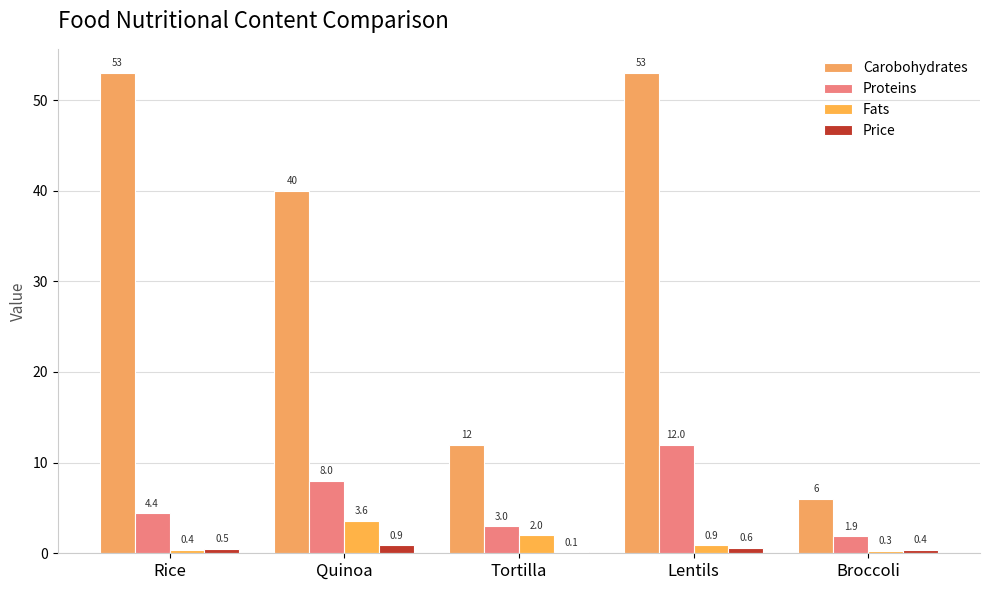

Is it true that Carobohydrates equals 70.8 at Lentils?

False